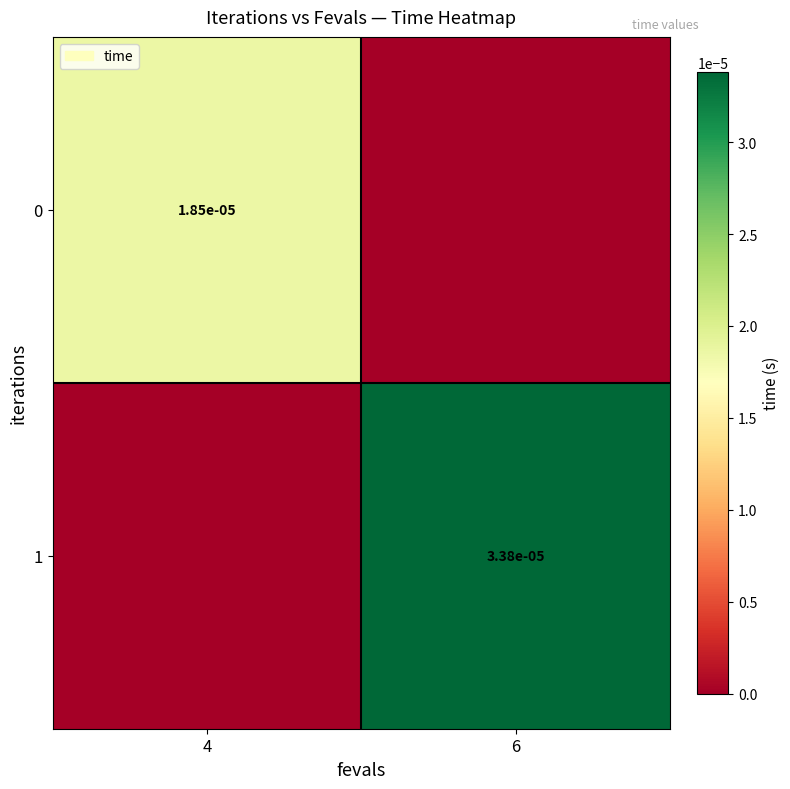

True or false: 0 has a value of 0.0 at 4.

True